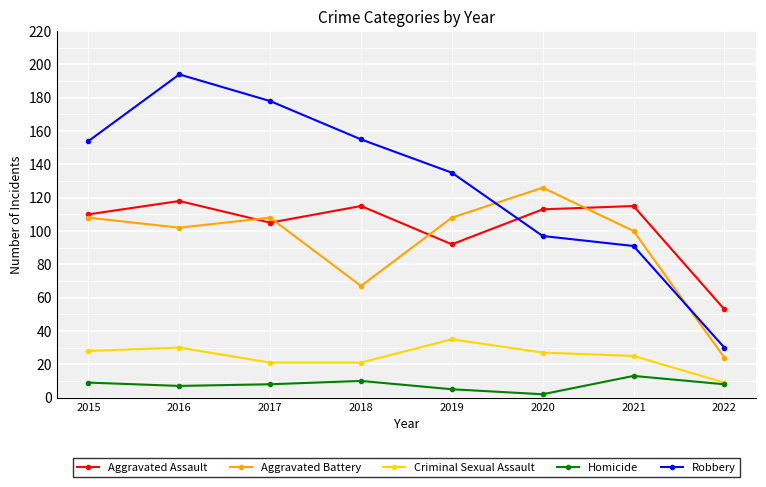

The value of Aggravated Assault at 2022 is 84. True or false?

False